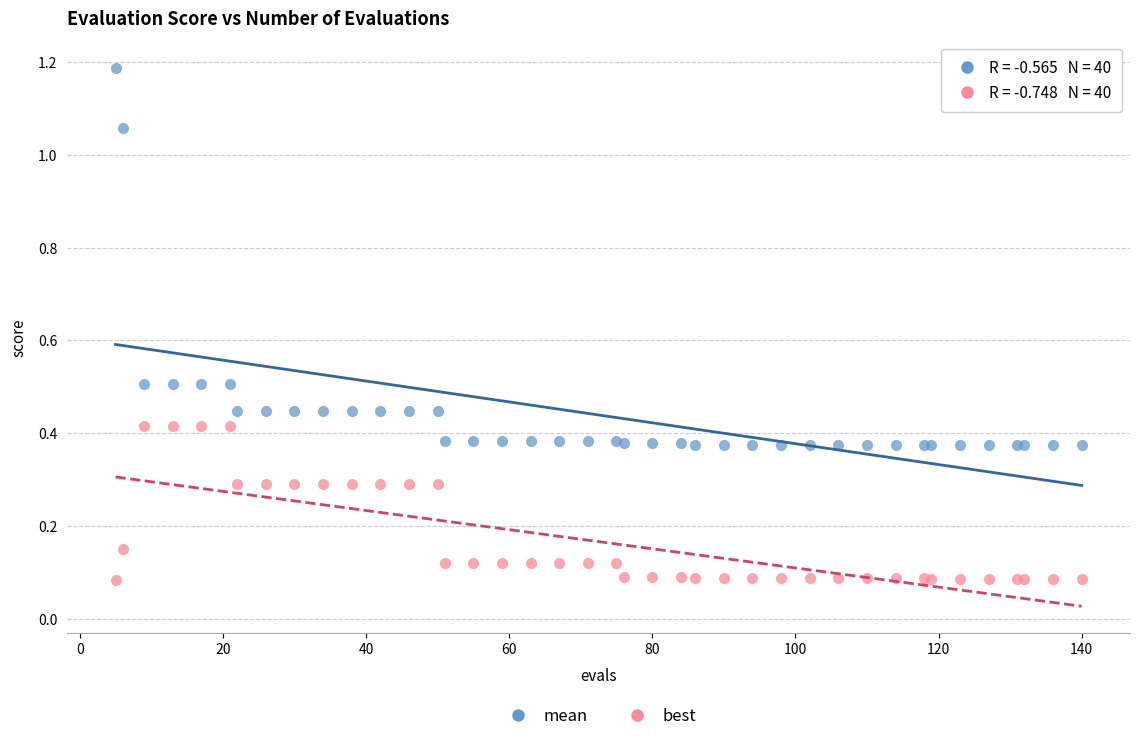

Which series reaches the minimum Y coordinate?

best